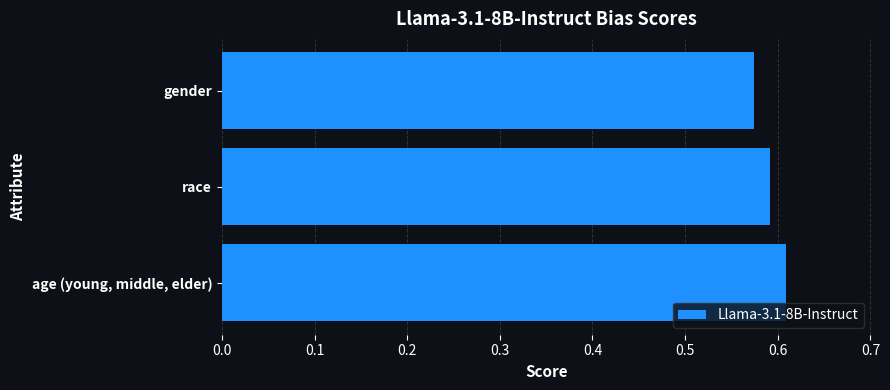

Rank the categories by value from highest to lowest.

age (young, middle, elder), race, gender